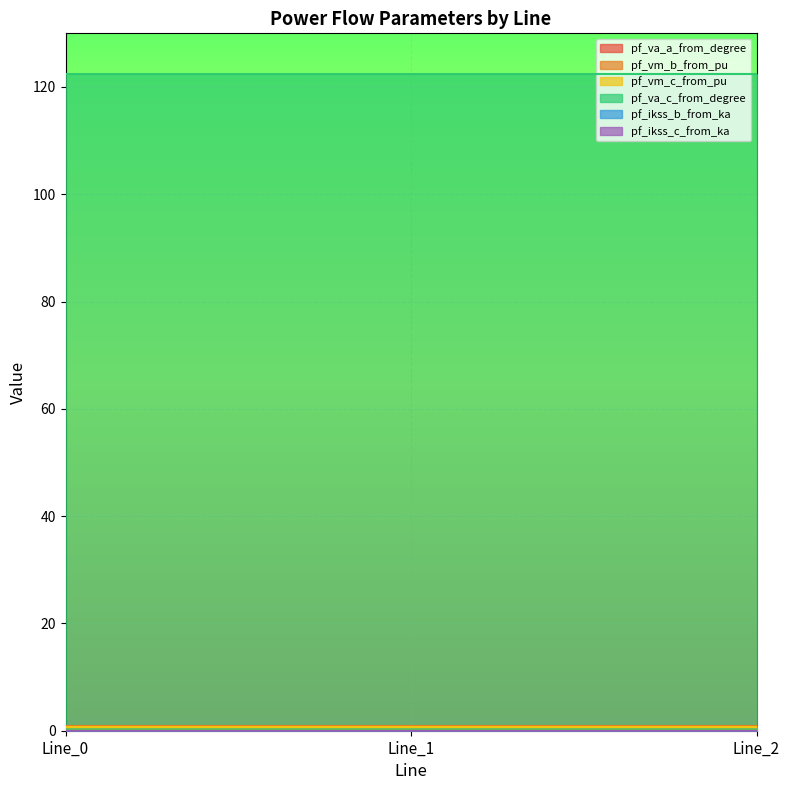

How many lines are shown in the chart?

6